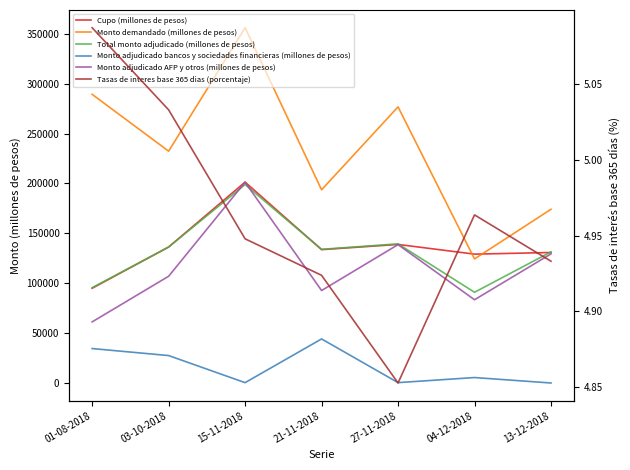

The Total monto adjudicado (millones de pesos) series shows 90741.9 at 04-12-2018. True or false?

True